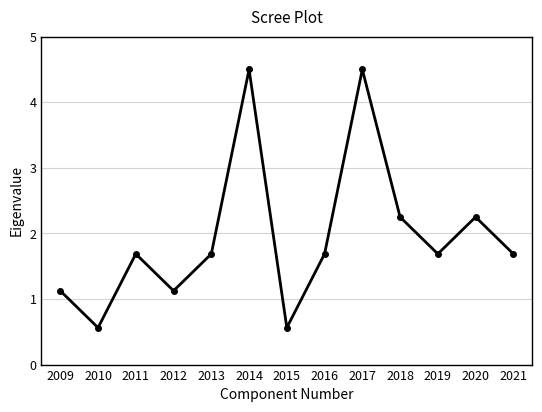

How many categories are shown in the chart?

13